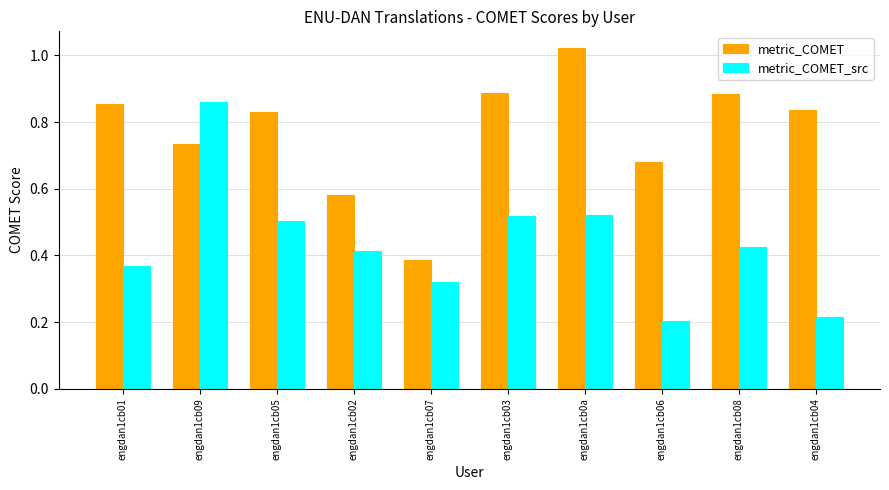

How many groups of bars are there?

10